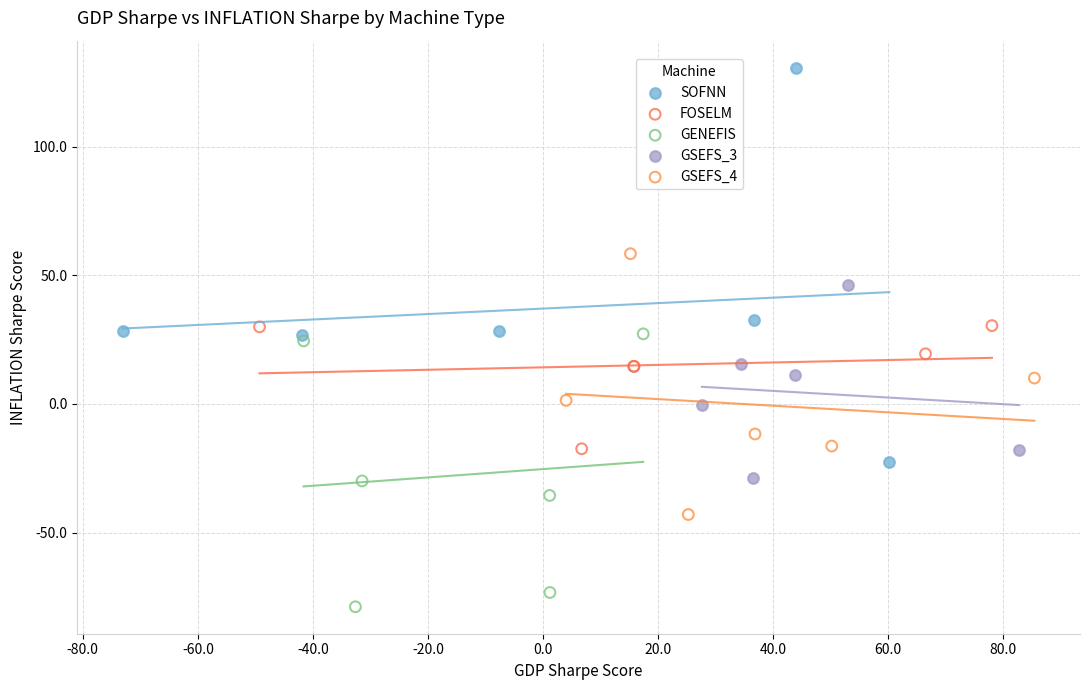

What are all the series names shown in the legend?

SOFNN, FOSELM, GENEFIS, GSEFS_3, GSEFS_4